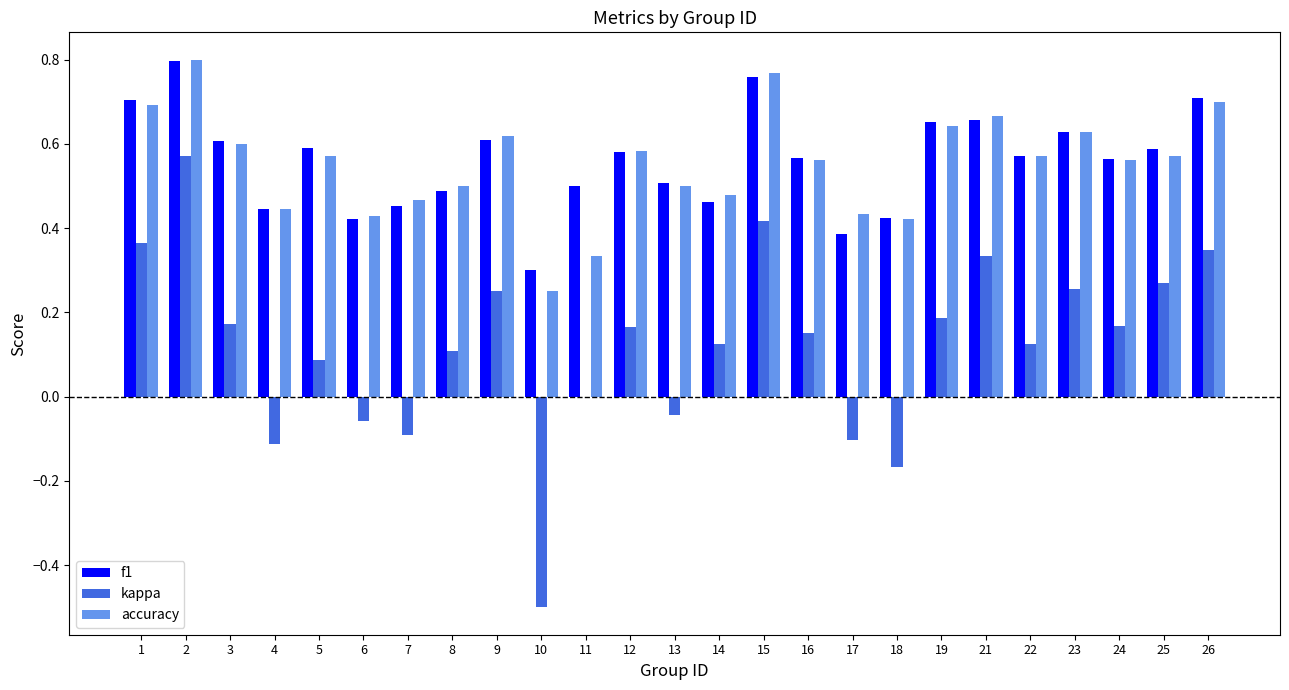

How many accuracy values are between 0 and 1?

25